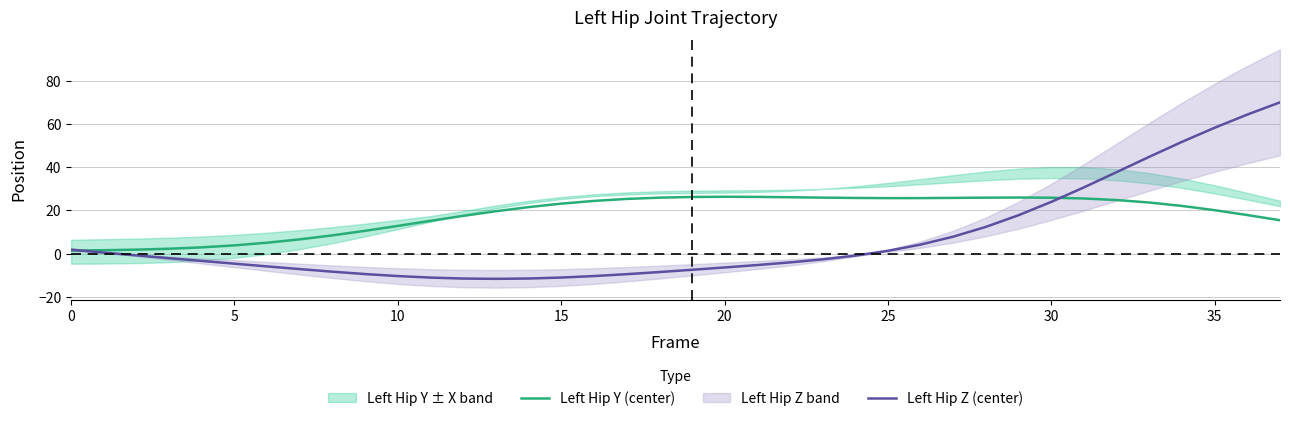

Is the value of Left Hip Z (center) at 11 greater than the value of Left Hip Y (center) at 24?

No